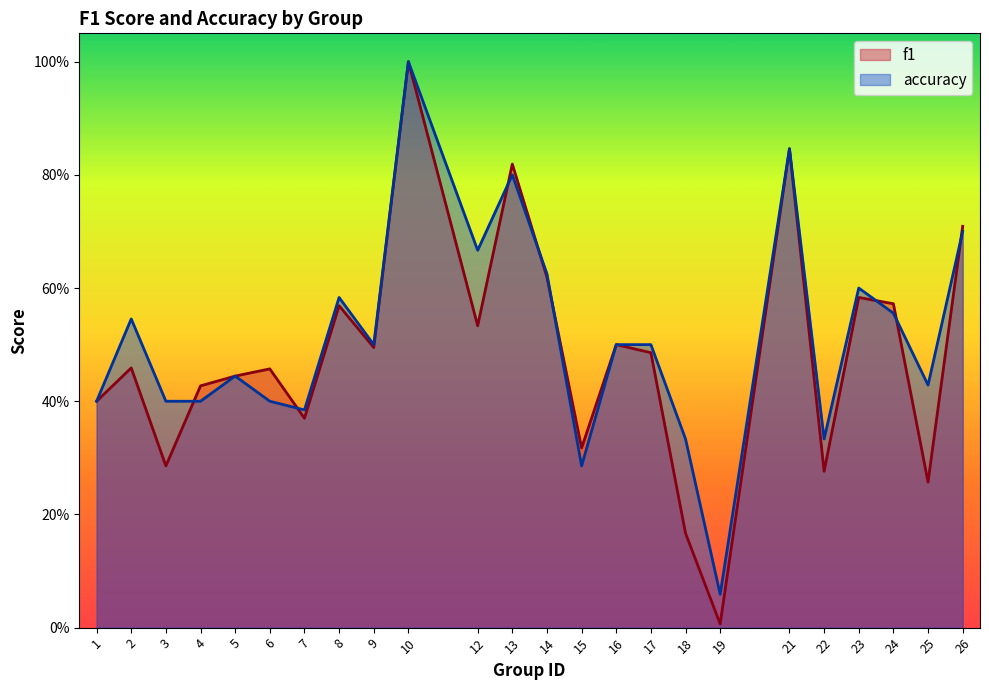

What is the average value of the accuracy series?

0.5